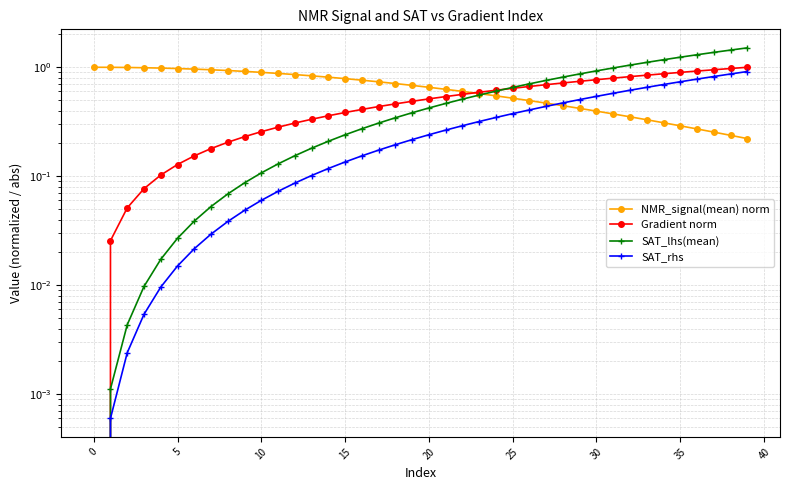

What are all the series names shown in the legend?

NMR_signal(mean) norm, Gradient norm, SAT_lhs(mean), SAT_rhs